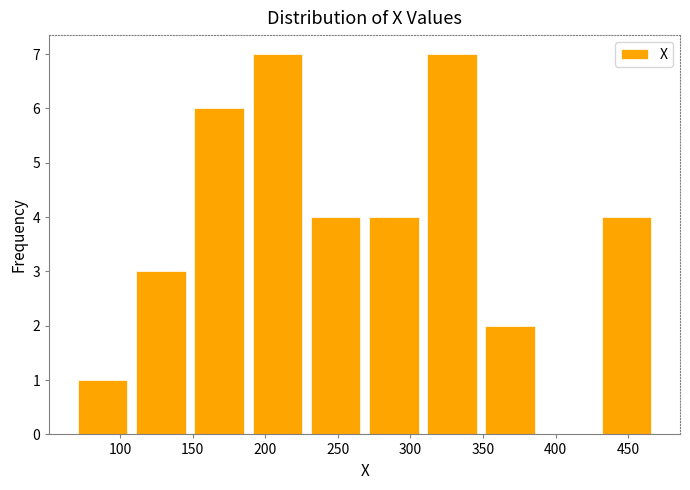

Reading left to right, list every bar in this chart as the range it spans on the x-axis followed by its height. Neither the bar edges nor the heights are printed on the chart, so give them approximately, as read against the axes.

70 to 110: 1
110 to 150: 3
150 to 190: 6
190 to 230: 7
230 to 270: 4
270 to 310: 4
310 to 350: 7
350 to 390: 2
390 to 430: 0
430 to 470: 4